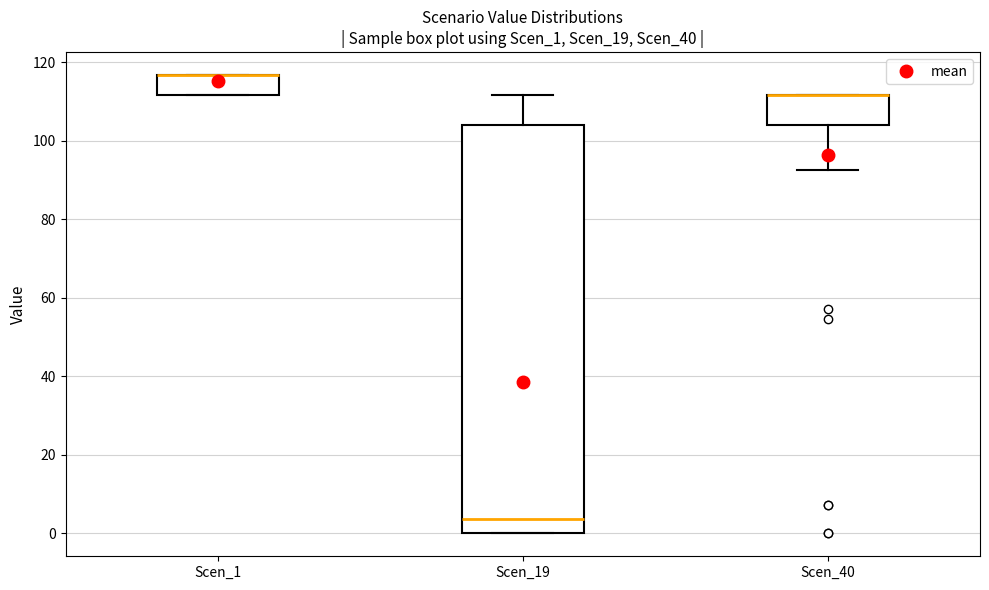

Reading left to right, transcribe this box plot: for each box, give where its median line is, the range the box spans, and where its two whiskers end, as read against the y-axis. The values are not printed on the chart, so give them approximately, as read against the axis.

Scen_1: median 116 (drawn on the box's upper edge), box 112 to 116, whiskers 112 to 116
Scen_19: median 4, box 0 to 104, whiskers 0 to 112
Scen_40: median 112 (drawn on the box's upper edge), box 104 to 112, whiskers 92 to 112